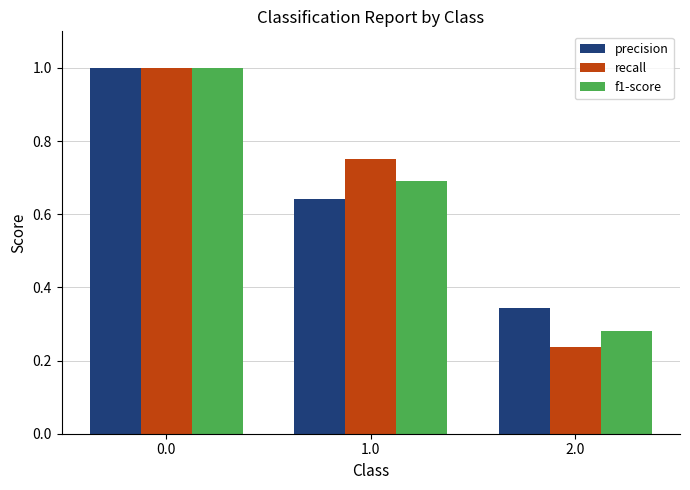

How many groups of bars are there?

3